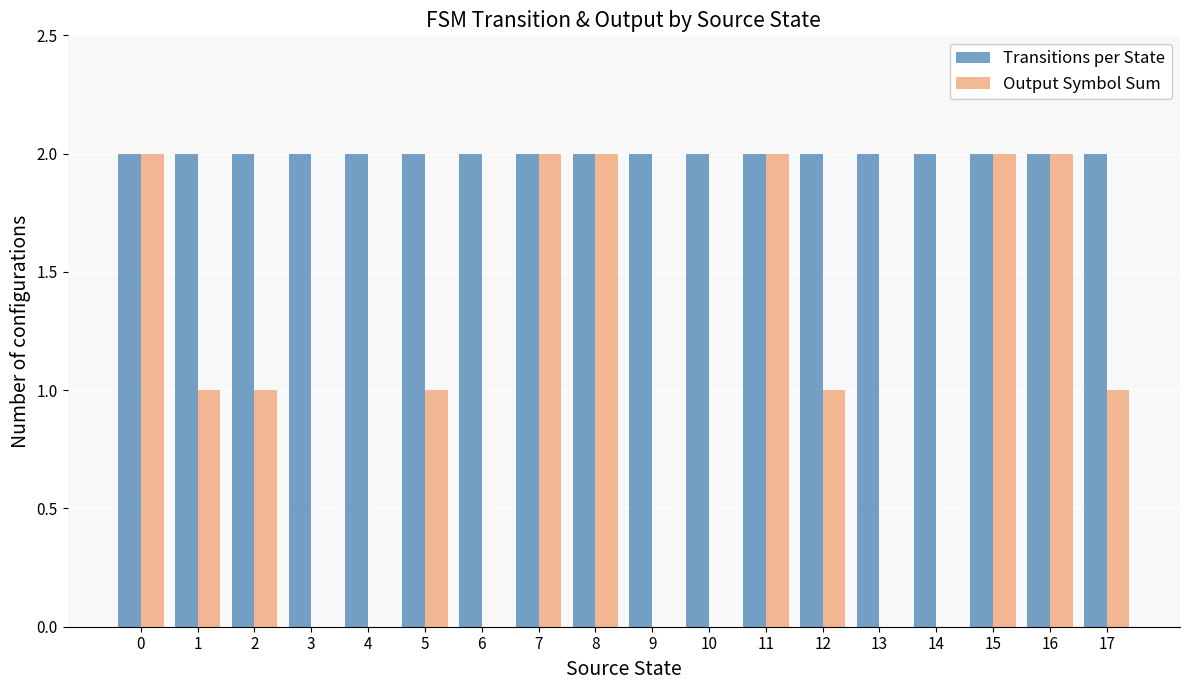

Is it true that Output Symbol Sum equals 0 at 14?

True